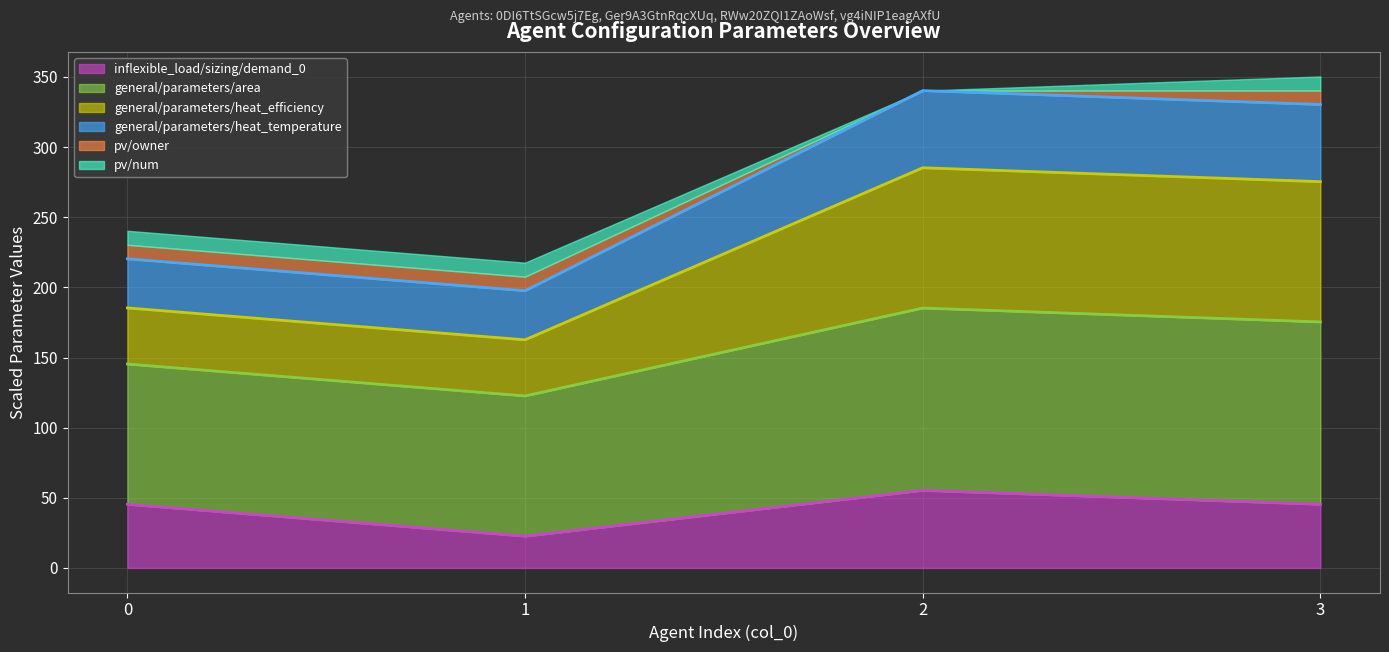

What is the sum of all inflexible_load/sizing/demand_0 values?

168.6